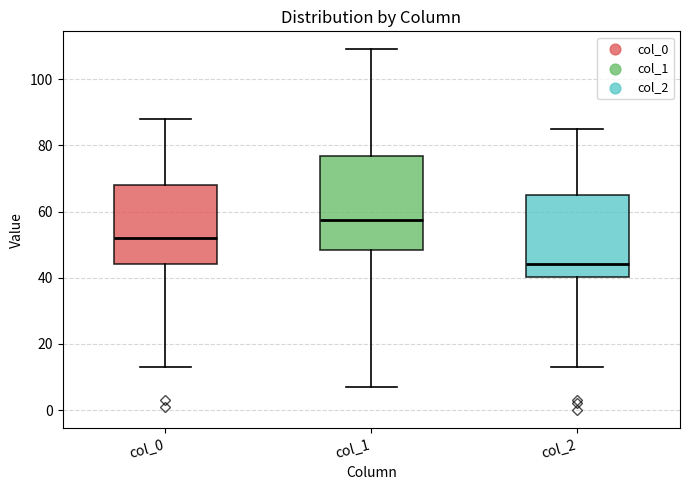

Which box has the lowest median line?

col_2